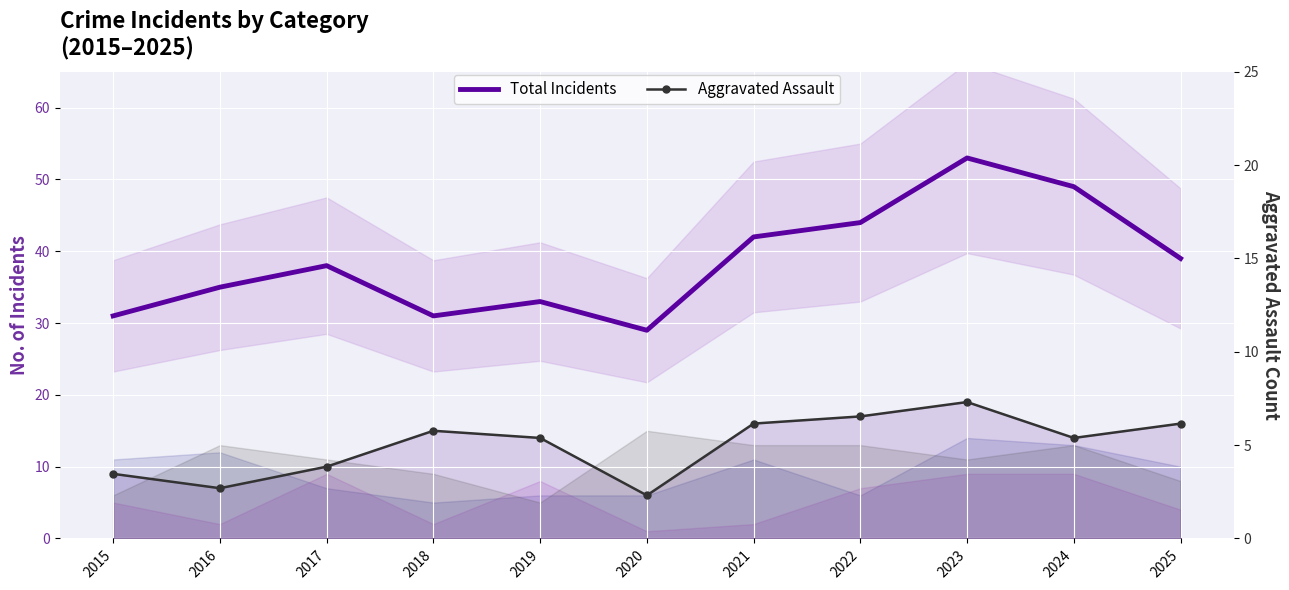

Which category has the lowest value in the Aggravated Assault series?

2020